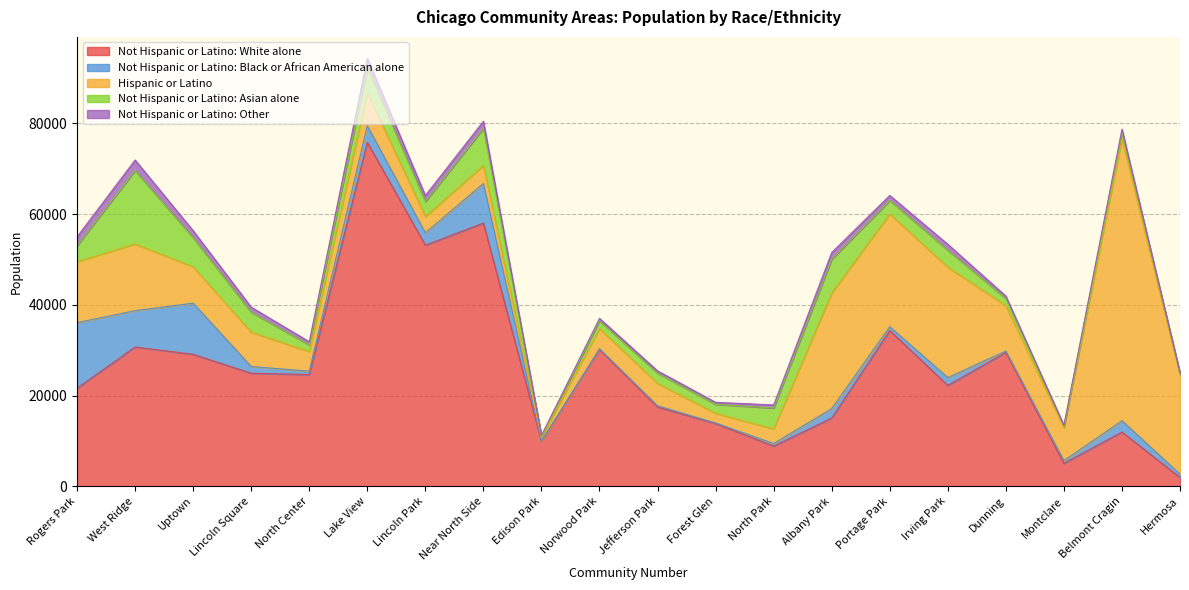

Does the chart have visible grid lines?

Yes